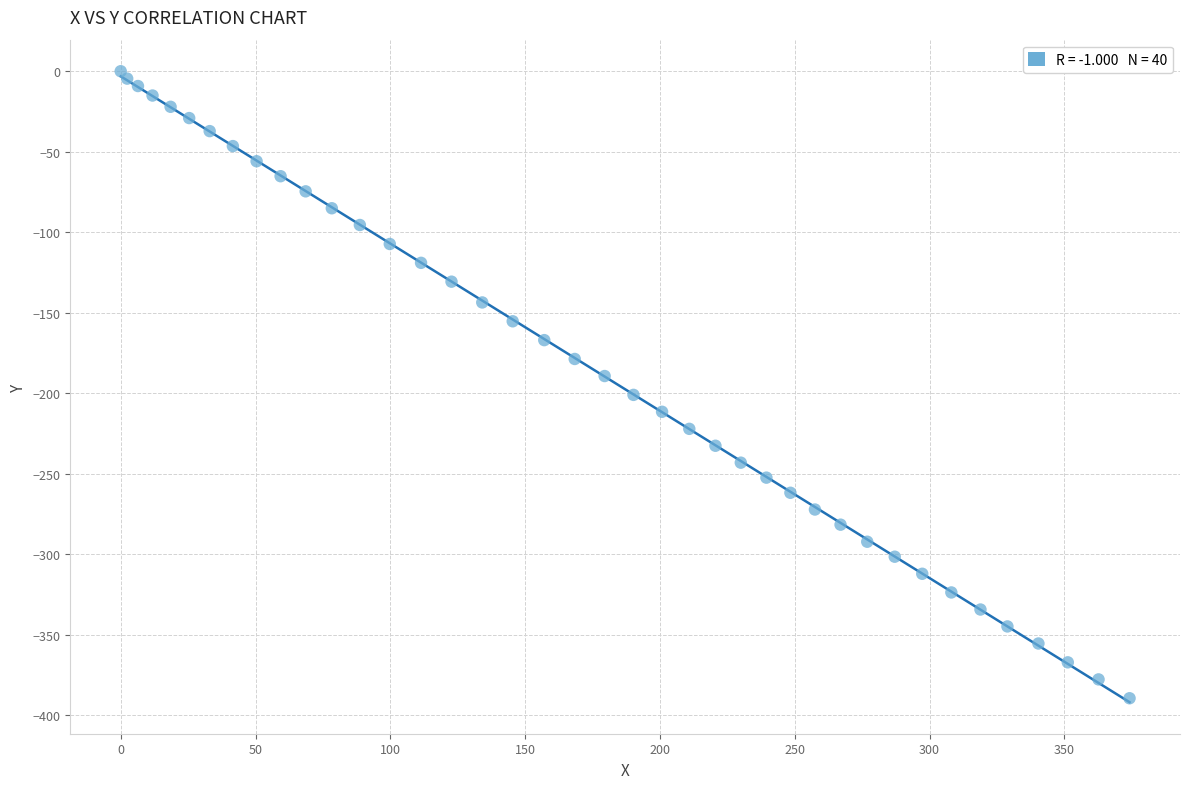

What is the range of Y values (max minus min)?

389.4